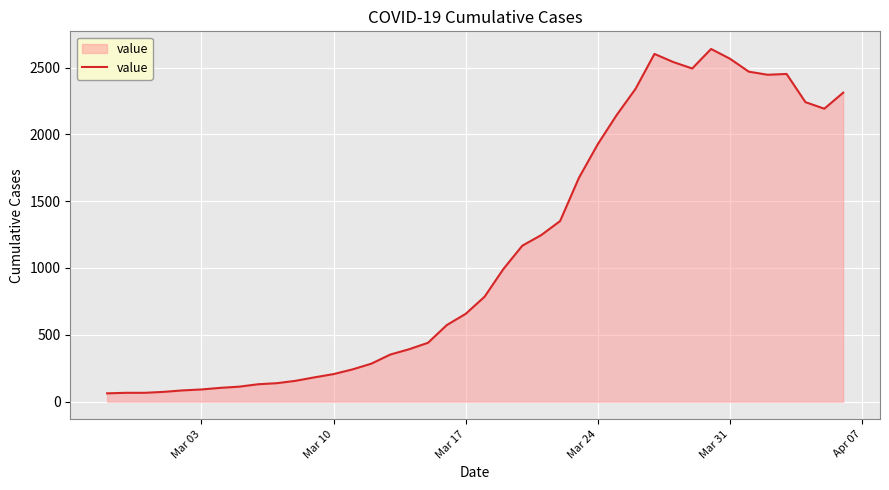

What is the maximum value shown in the chart?

2639